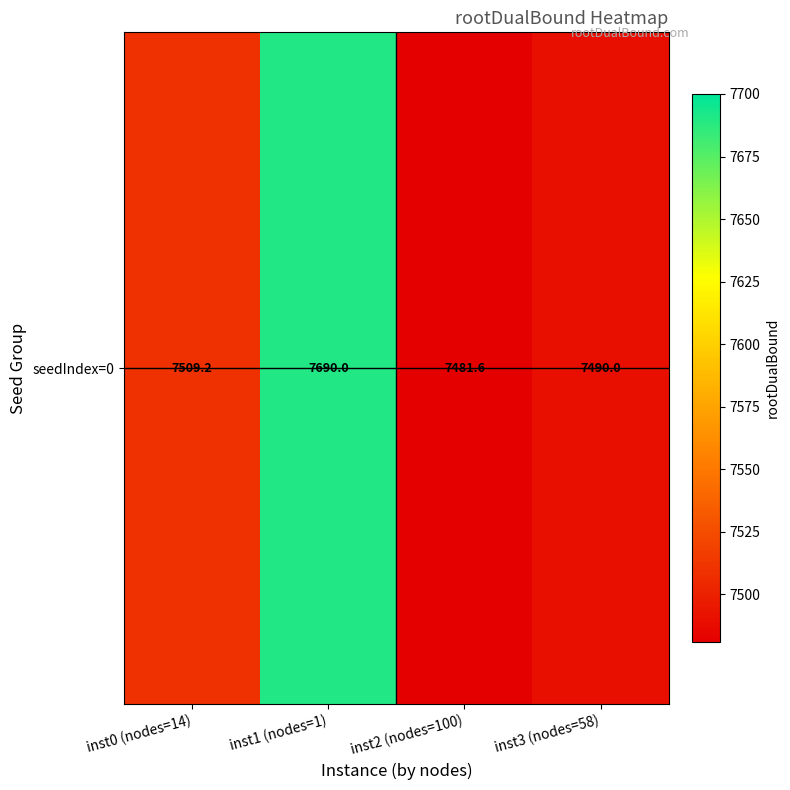

What is the difference between the maximum and minimum values?

208.4